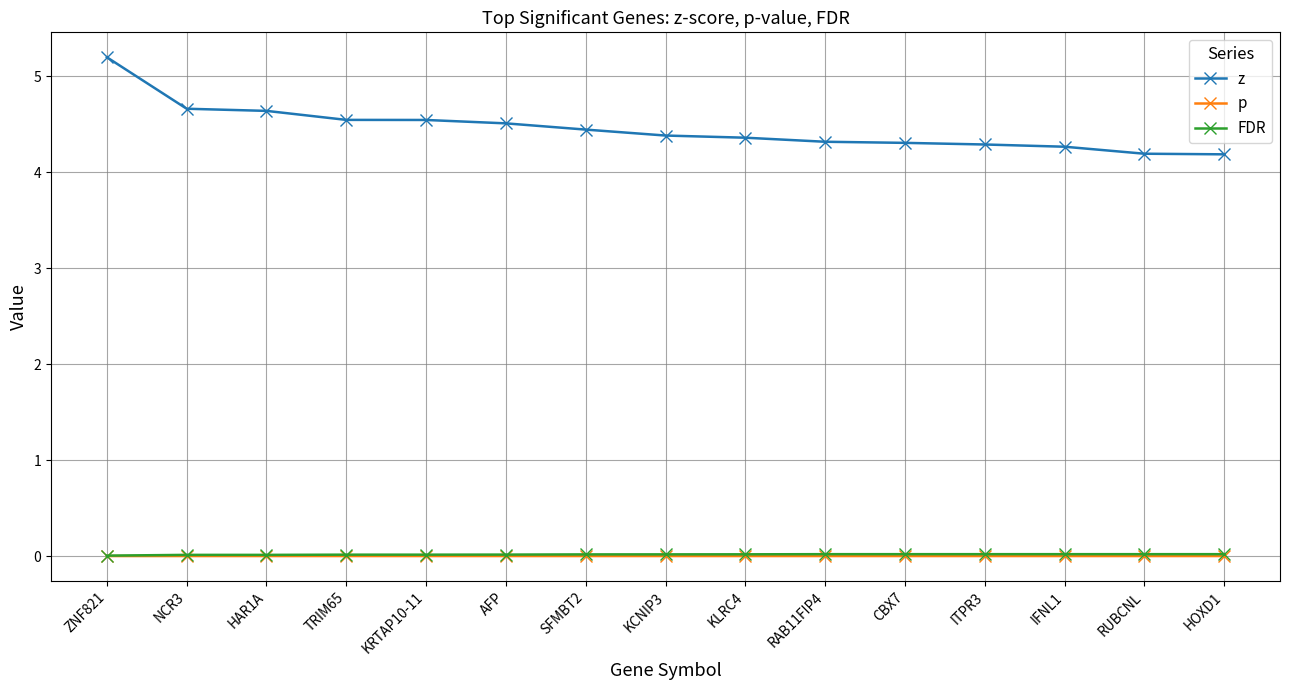

True or false: p and FDR cross at least once.

False